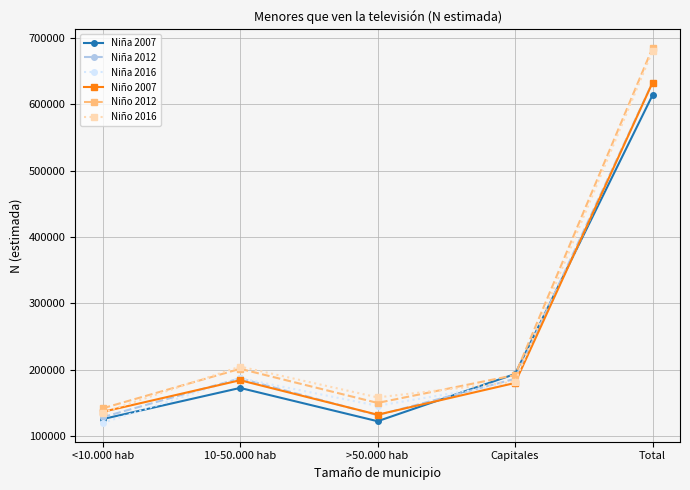

What position from the right is Capitales?

2